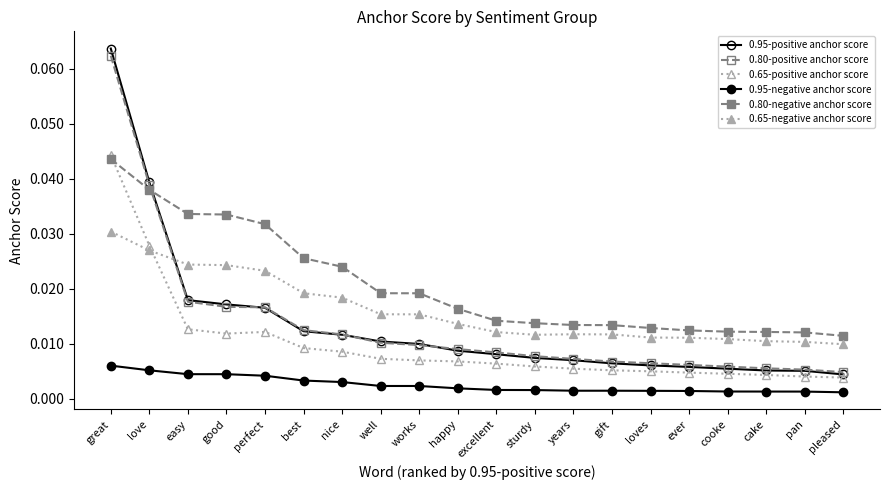

Rank the series by their maximum value, from highest to lowest.

0.95-positive anchor score, 0.80-positive anchor score, 0.65-positive anchor score, 0.80-negative anchor score, 0.65-negative anchor score, 0.95-negative anchor score